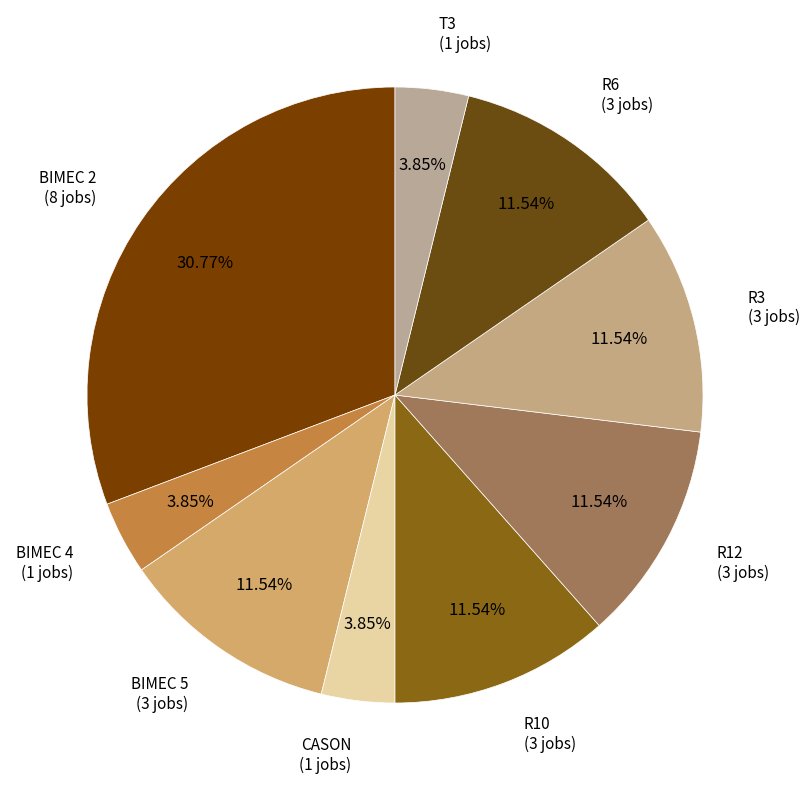

How many slices are in this pie chart?

9